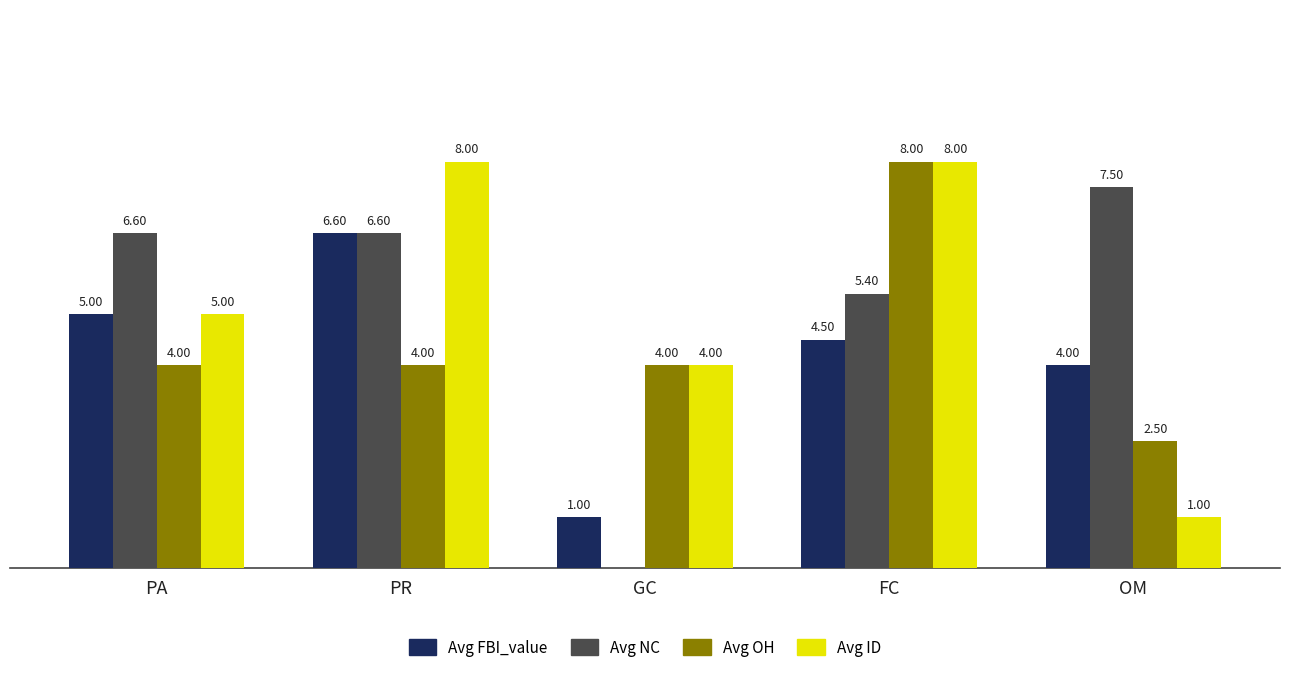

Which series has the largest total across all categories?

Avg NC